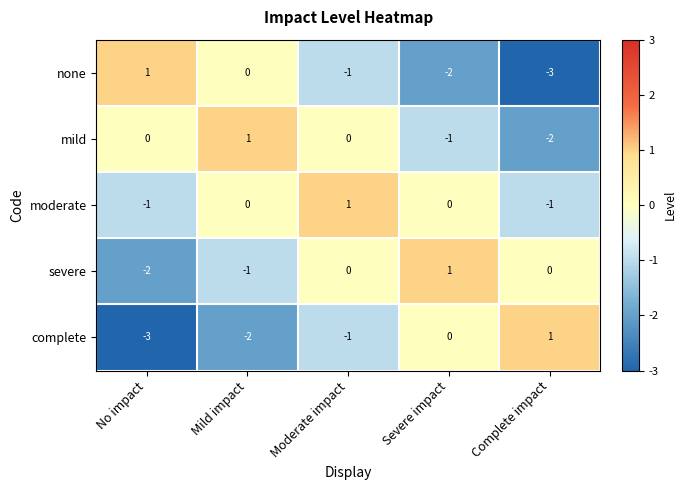

Which series has the largest total across all categories?

moderate